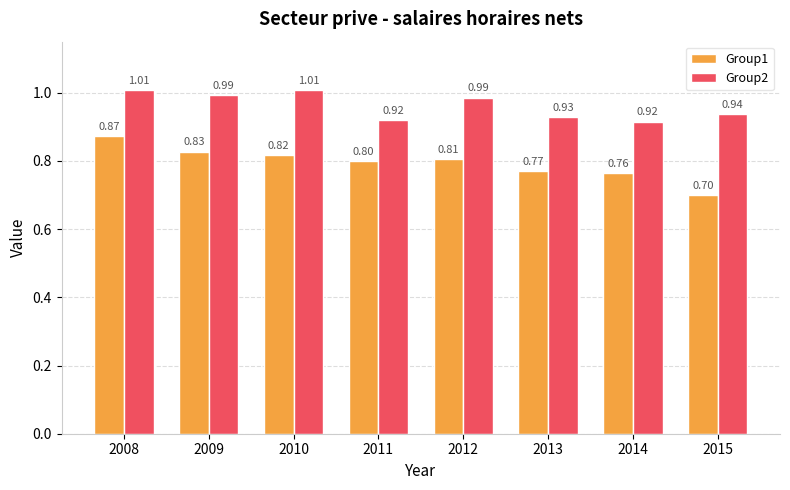

How many groups of bars are there?

8